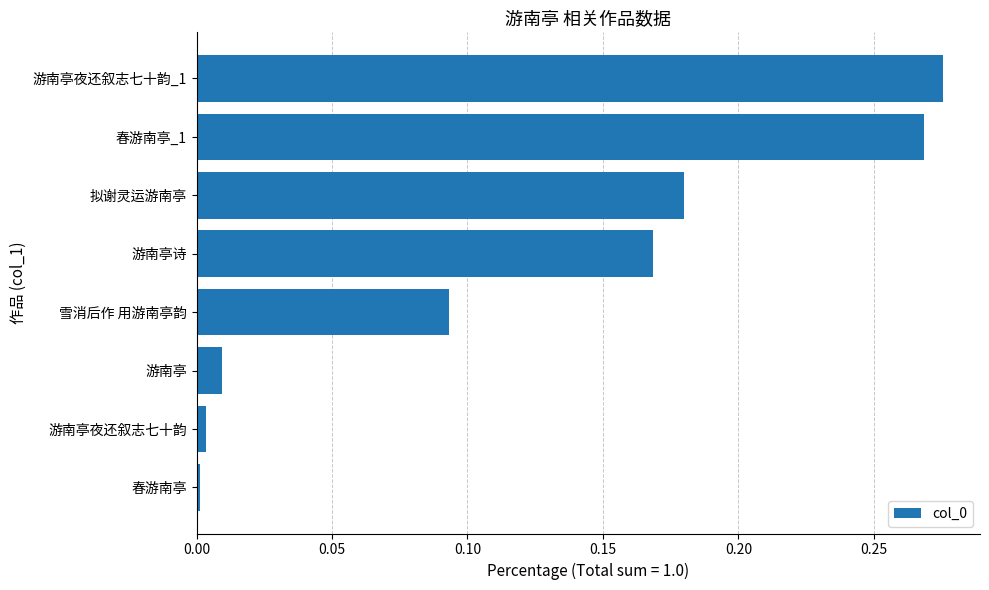

Which label corresponds to the largest value in the chart?

游南亭夜还叙志七十韵_1